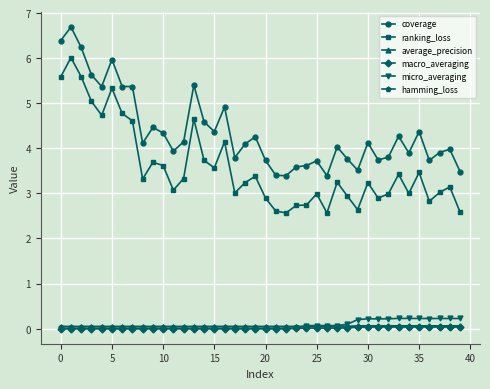

What is the minimum value for ranking_loss?

2.6